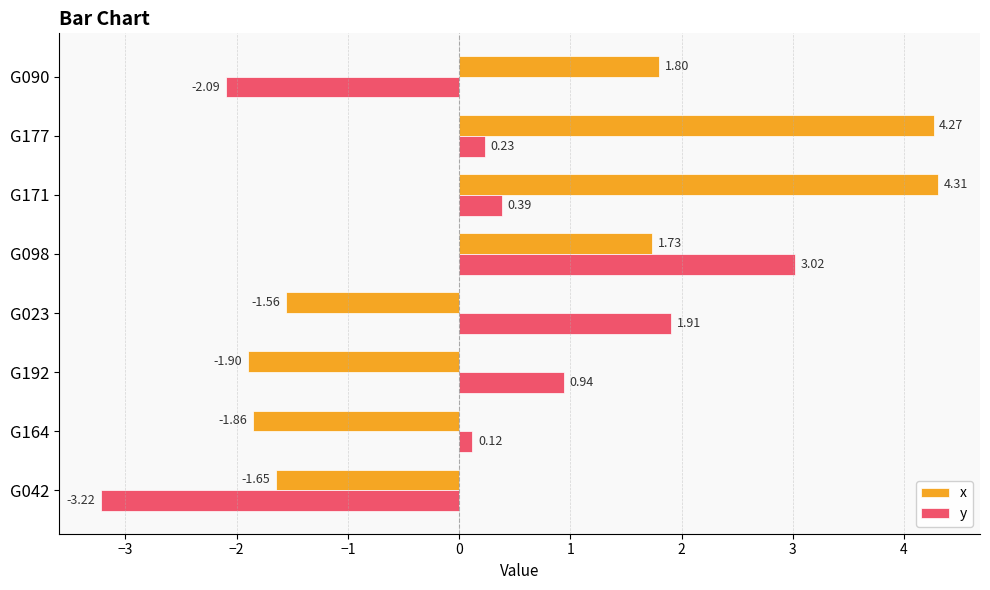

What is the total value across all series at G042?

-4.9